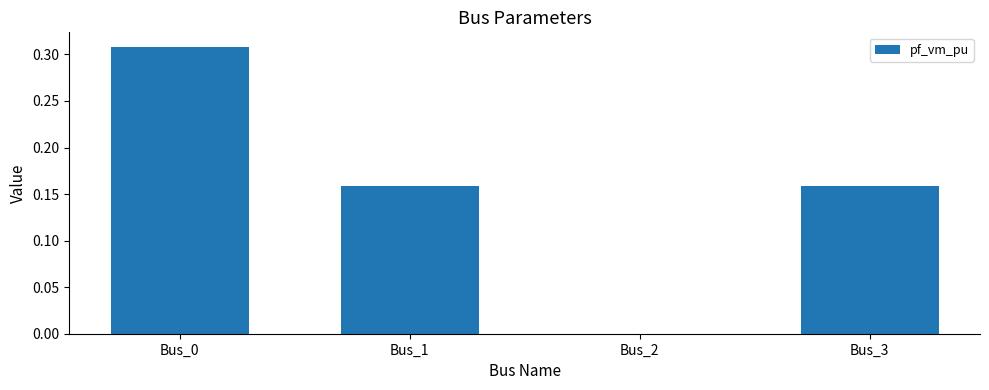

What is the sum of all values?

0.6